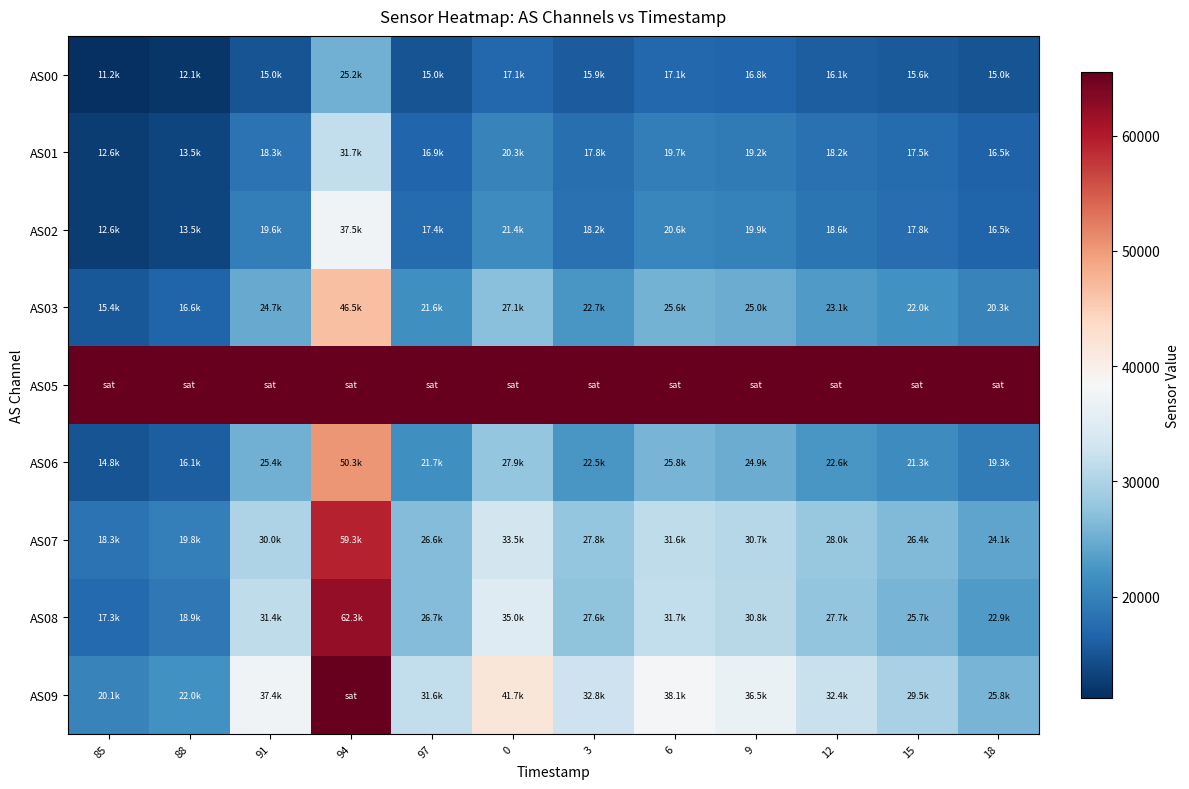

Reading right to left, list all the values displayed in this chart.

AS00: 18=14978	15=15640	12=16100	9=16842	6=17072	3=15861	0=17066	97=15009	94=25248	91=15011	88=12054	85=11227
AS01: 18=16526	15=17514	12=18162	9=19184	6=19668	3=17837	0=20261	97=16896	94=31712	91=18279	88=13523	85=12622
AS02: 18=16544	15=17795	12=18627	9=19930	6=20563	3=18188	0=21398	97=17393	94=37472	91=19590	88=13522	85=12573
AS03: 18=20258	15=21952	12=23071	9=24952	6=25626	3=22662	0=27081	97=21622	94=46492	91=24664	88=16637	85=15445
AS05: 18=65535	15=65535	12=65535	9=65535	6=65535	3=65535	0=65535	97=65535	94=65535	91=65535	88=65535	85=65535
AS06: 18=19308	15=21325	12=22645	9=24944	6=25769	3=22472	0=27853	97=21701	94=50290	91=25429	88=16101	85=14834
AS07: 18=24115	15=26409	12=28039	9=30702	6=31551	3=27782	0=33499	97=26640	94=59279	91=30010	88=19791	85=18263
AS08: 18=22900	15=25670	12=27696	9=30802	6=31713	3=27557	0=34950	97=26690	94=62313	91=31427	88=18903	85=17279
AS09: 18=25814	15=29544	12=32350	9=36502	6=38102	3=32849	0=41733	97=31593	94=65535	91=37351	88=22038	85=20139